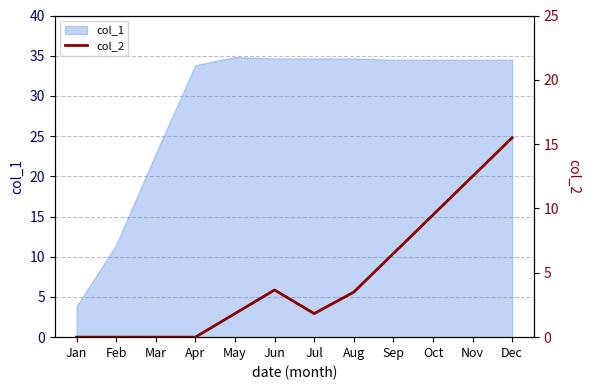

How many lines are shown in the chart?

1